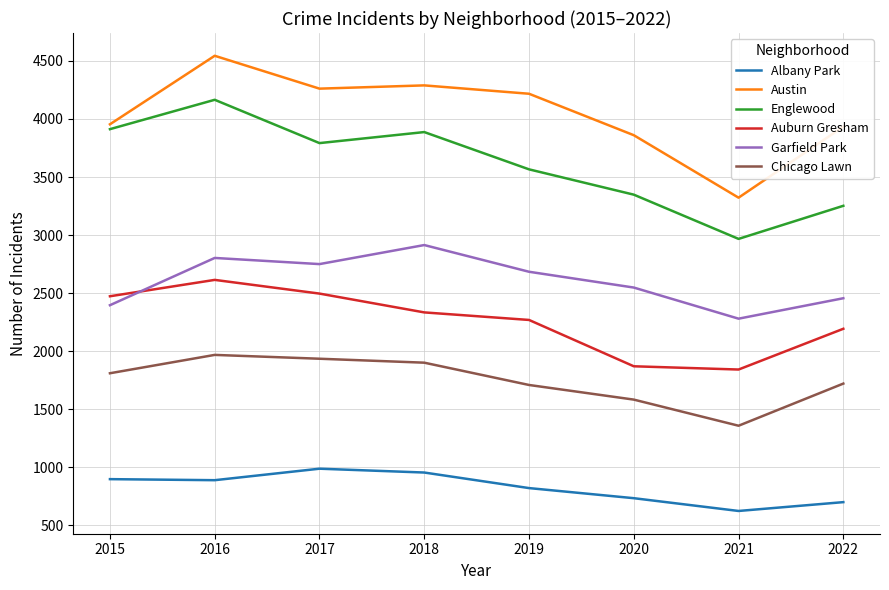

What is the sum of the Chicago Lawn values at 2019 and 2022?

3430